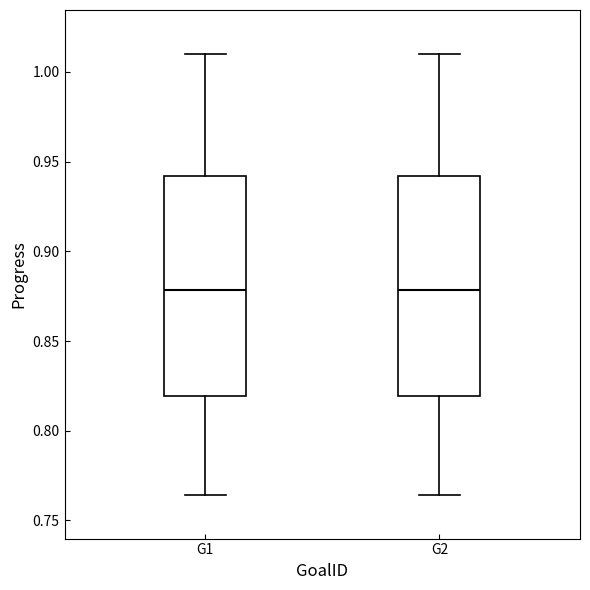

Reading left to right, read every box against the y-axis: the position of its median line, the range the box covers, and the ends of its whiskers. The values are not printed on the chart, so give them approximately, as read against the axis.

G1: median 0.880, box 0.820 to 0.940, whiskers 0.765 to 1.010
G2: median 0.880, box 0.820 to 0.940, whiskers 0.765 to 1.010